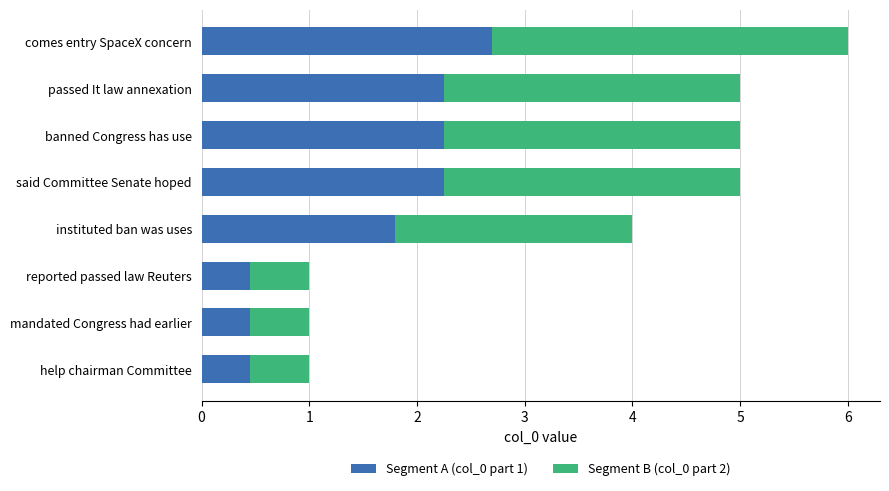

Which category has the highest value in the Segment A (col_0 part 1) series?

comes entry SpaceX concern